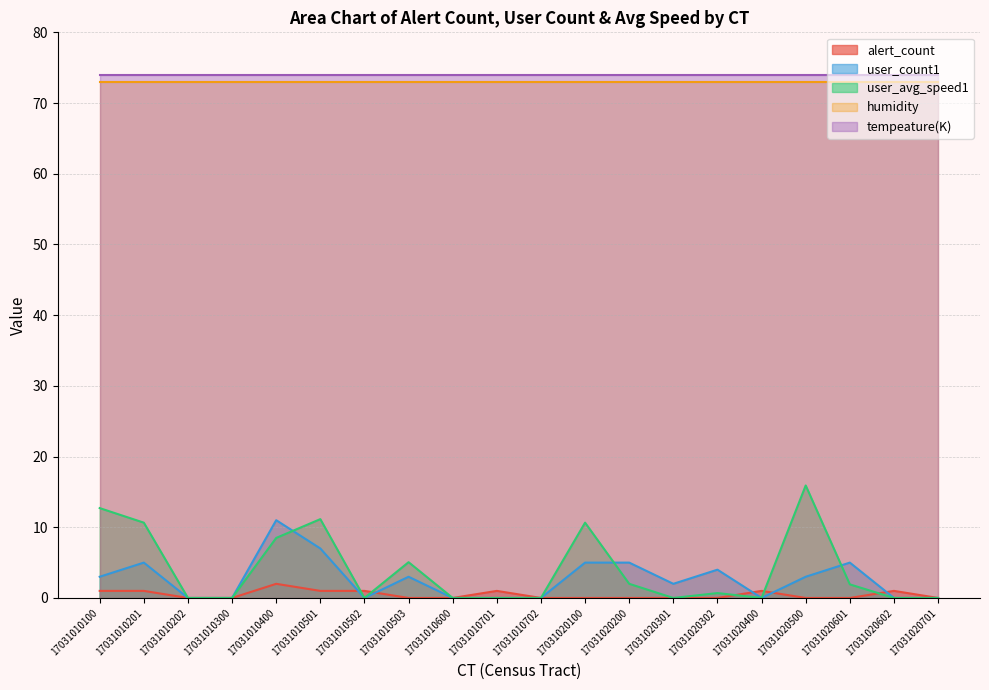

Count the number of data series in this chart.

5